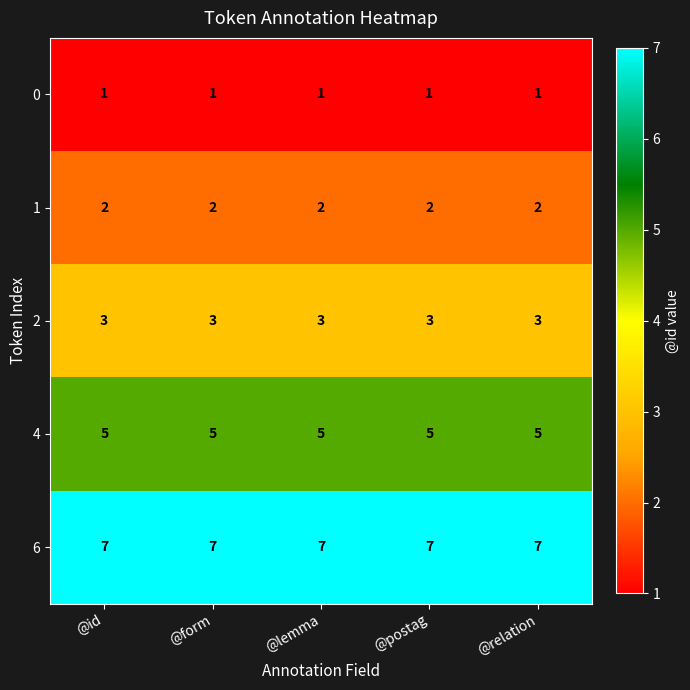

True or false: 6 has a value of 11 at @postag.

False